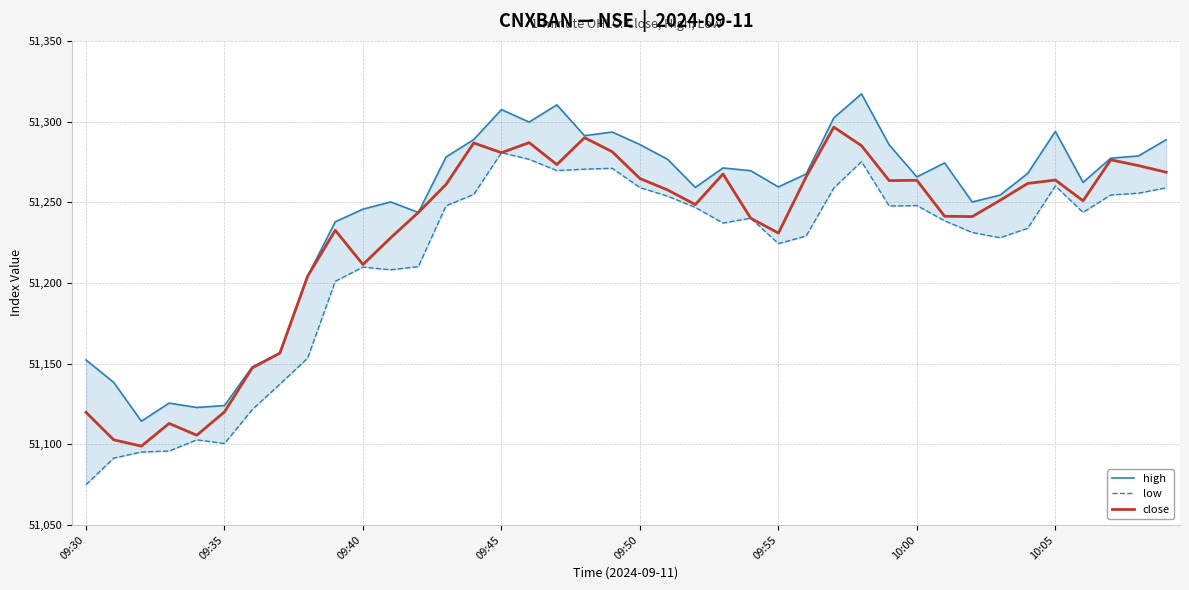

What is the difference between the maximum and minimum values in the close series?

197.7